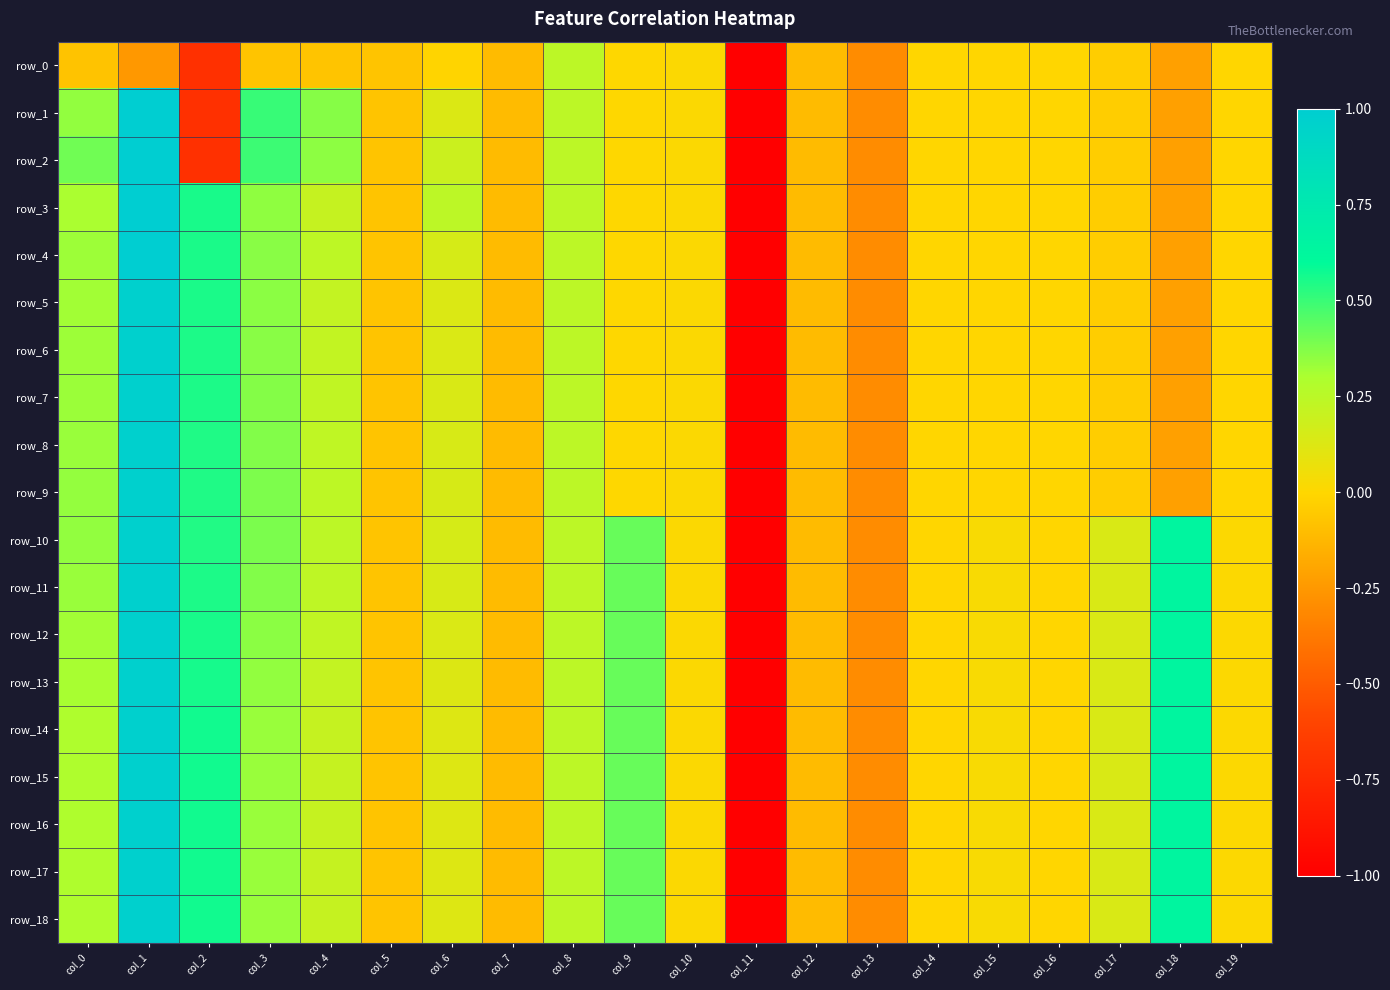

How many values in row_6 are below zero?

11